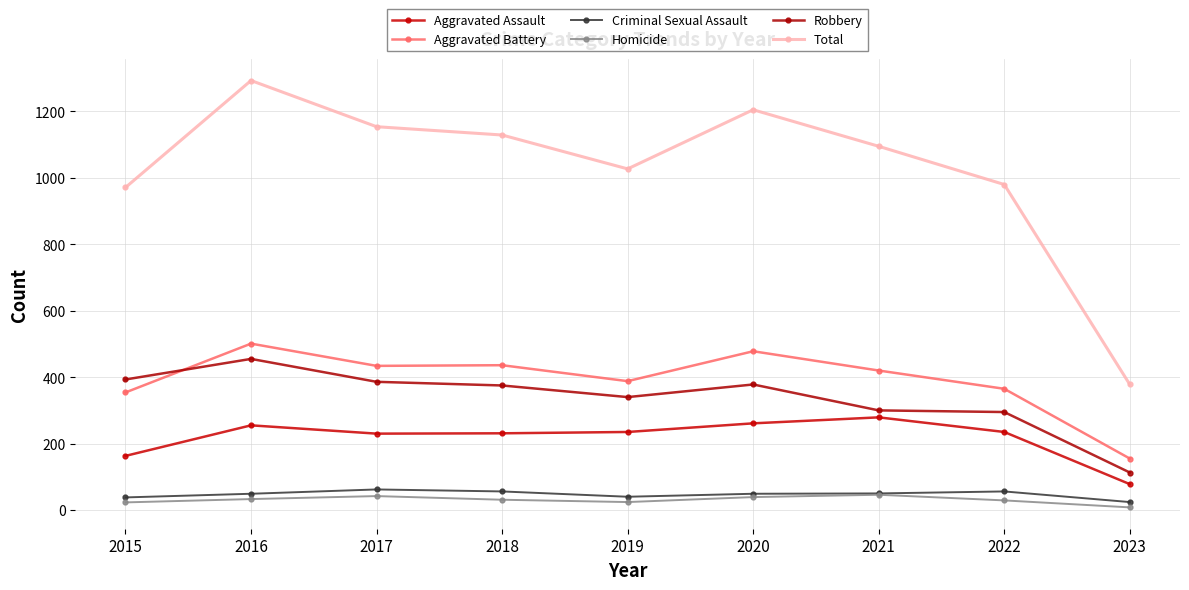

How many data points in Aggravated Battery are less than 420?

4